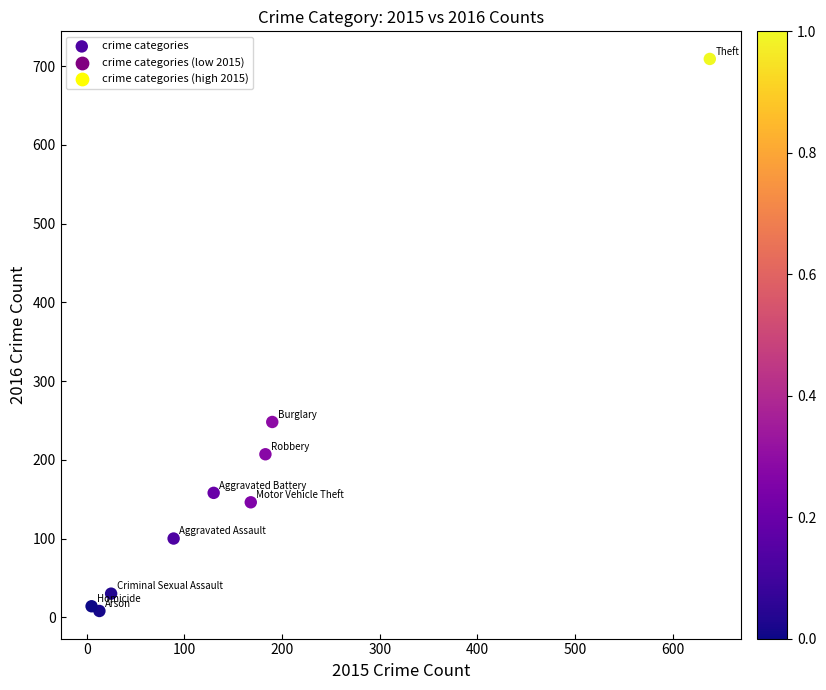

What Y value in the scatter plot is closest to 358?

248